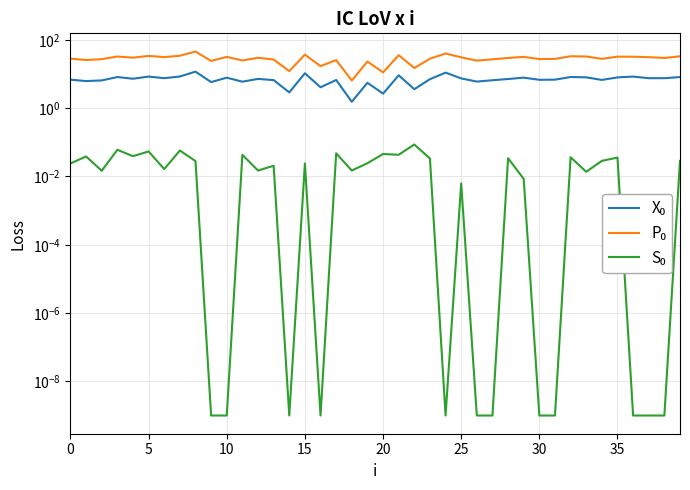

At how many categories does at least one series exceed 23?

35